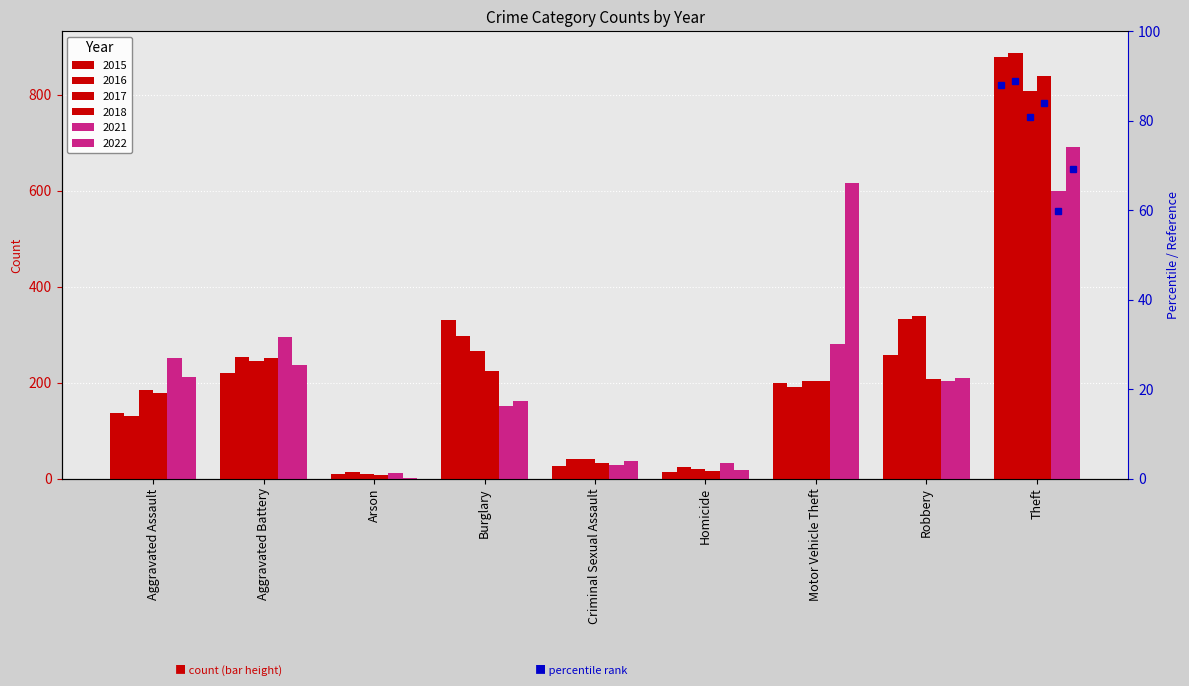

Which series changed the most between Criminal Sexual Assault and Homicide?

2017